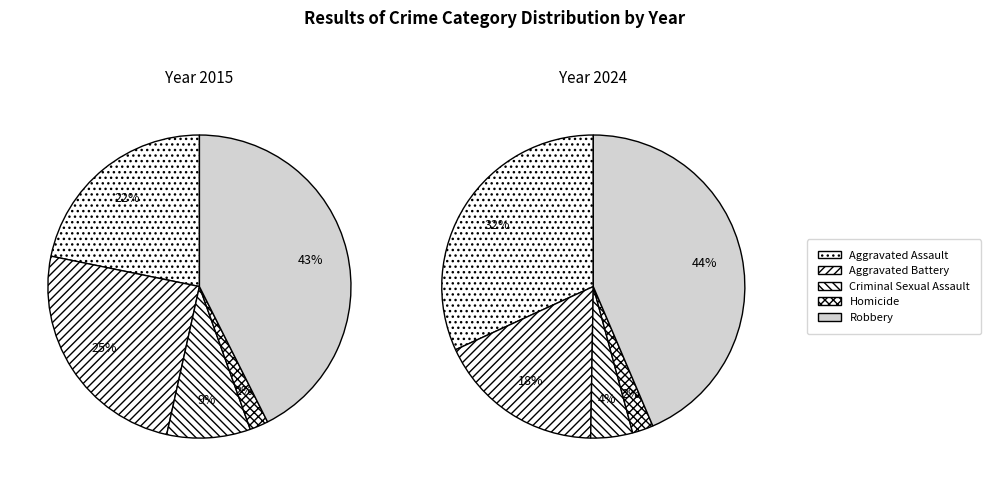

How many slices are in this pie chart?

5